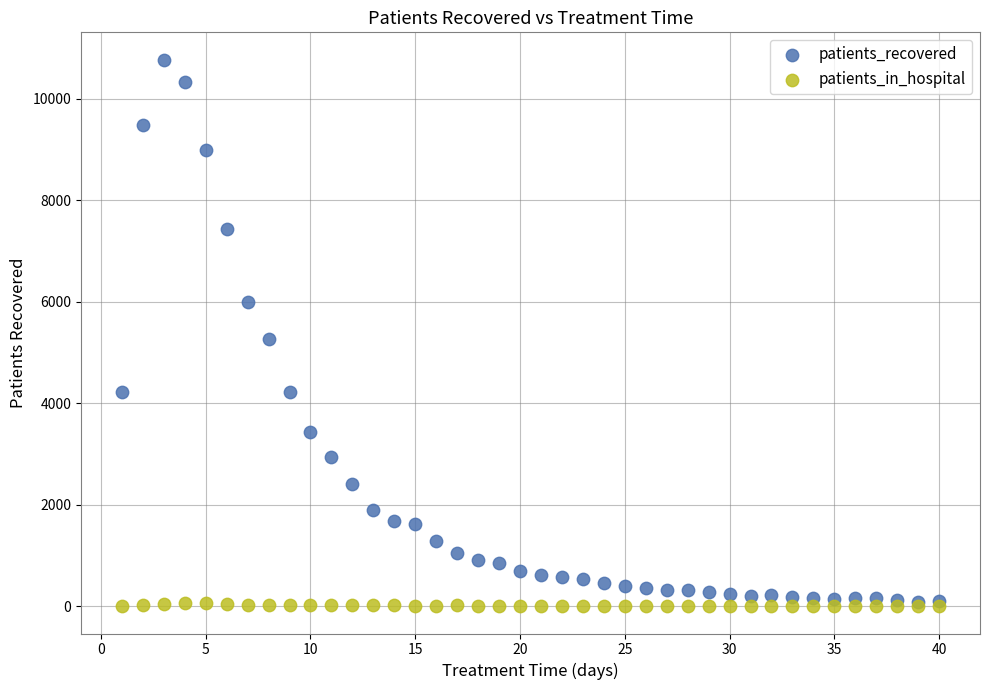

In the patients_recovered series, what Y value is closest to 5427?

5255